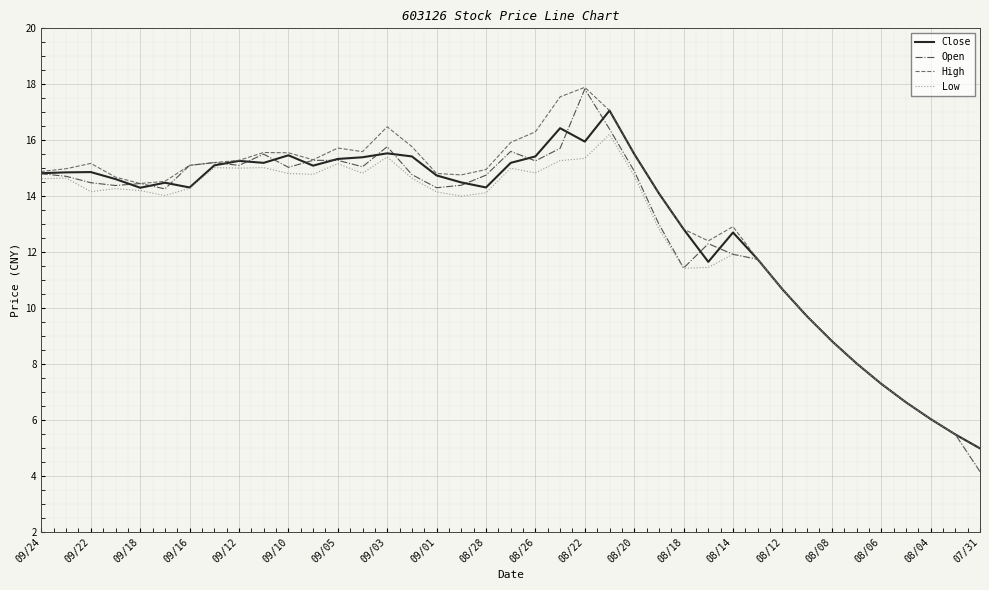

True or false: High has more than 2 interior local peaks.

True